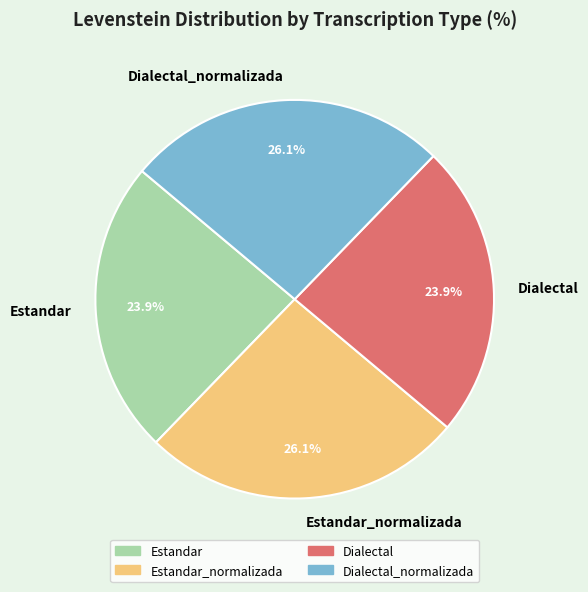

Does Estandar represent more than half of the total?

No